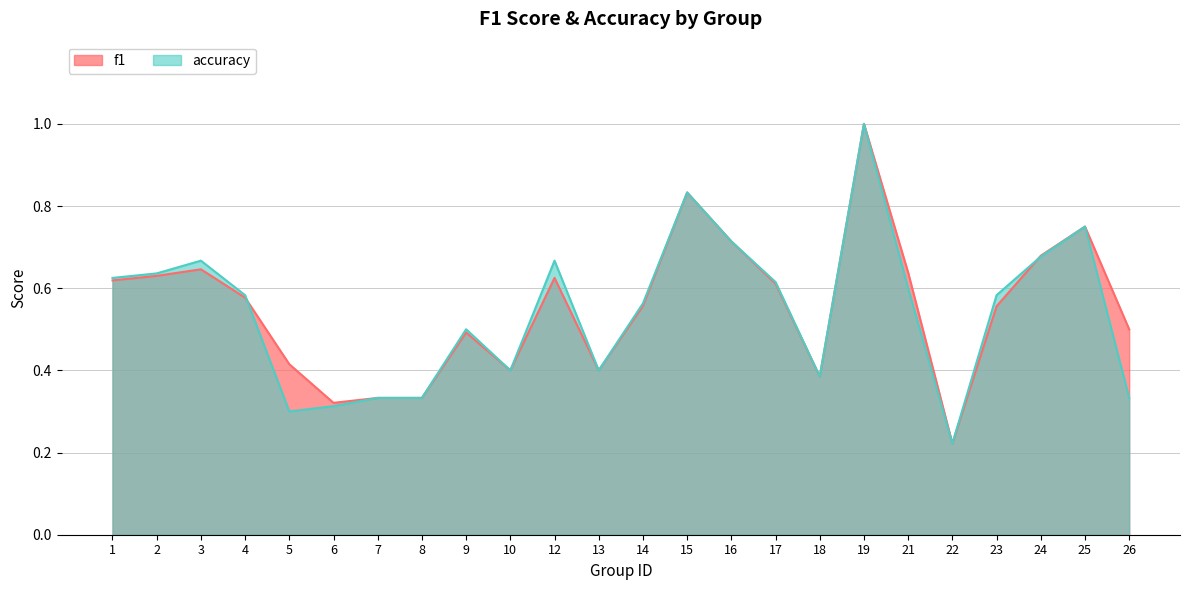

How many f1 values are between 0 and 1?

24